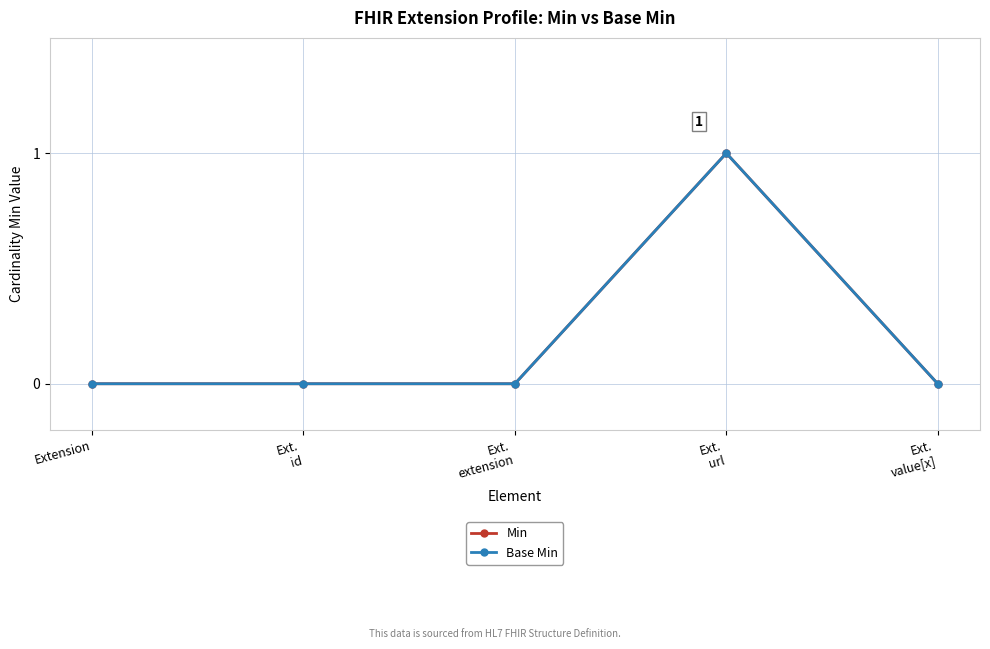

The Min series shows -1 at Ext.
extension. True or false?

False